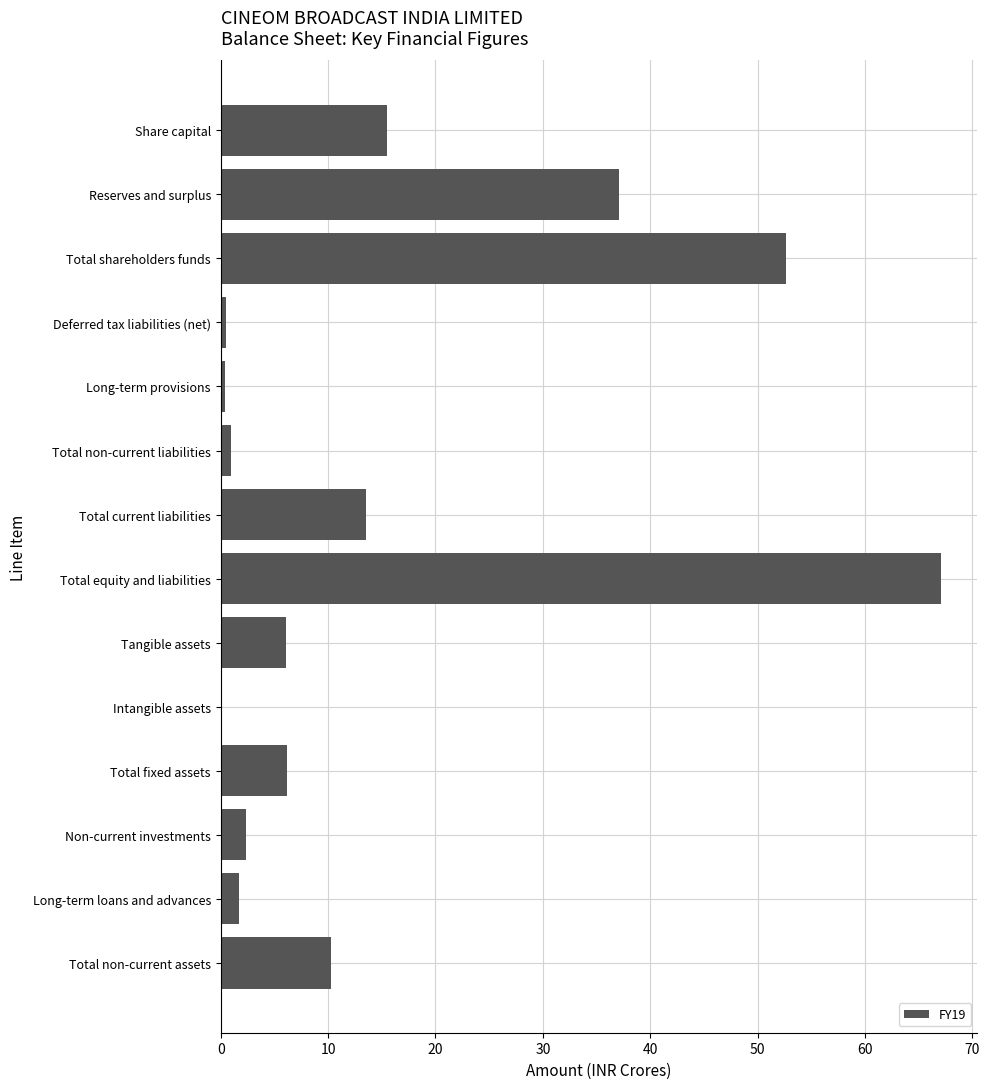

Approximately how many times larger is the value at Tangible assets compared to Share capital?

0.4